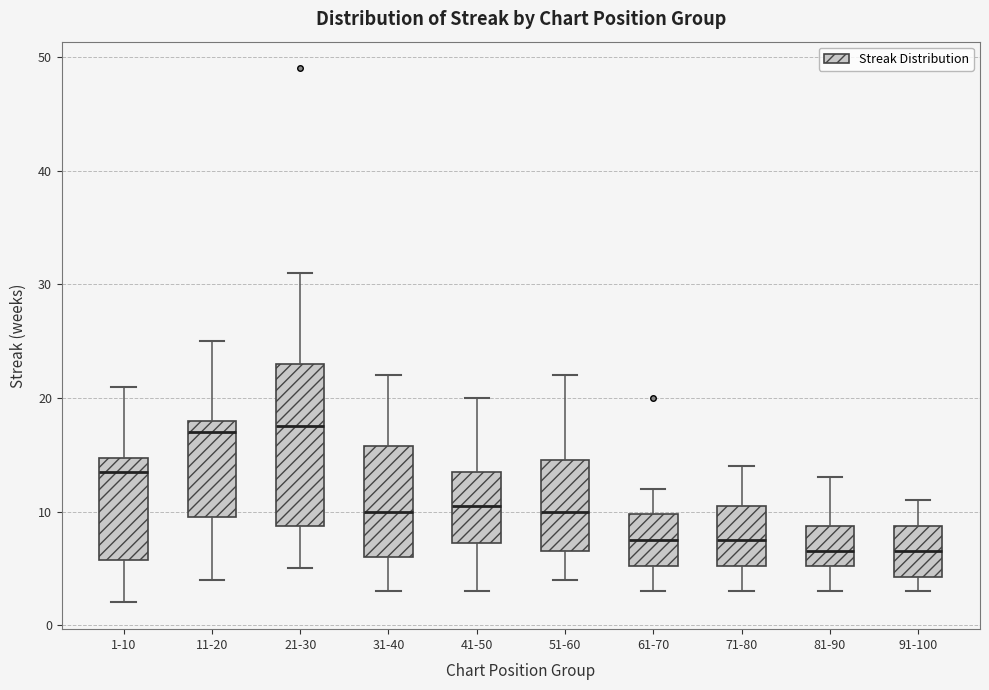

Which box is the tallest, from its lower edge to its upper edge?

21-30